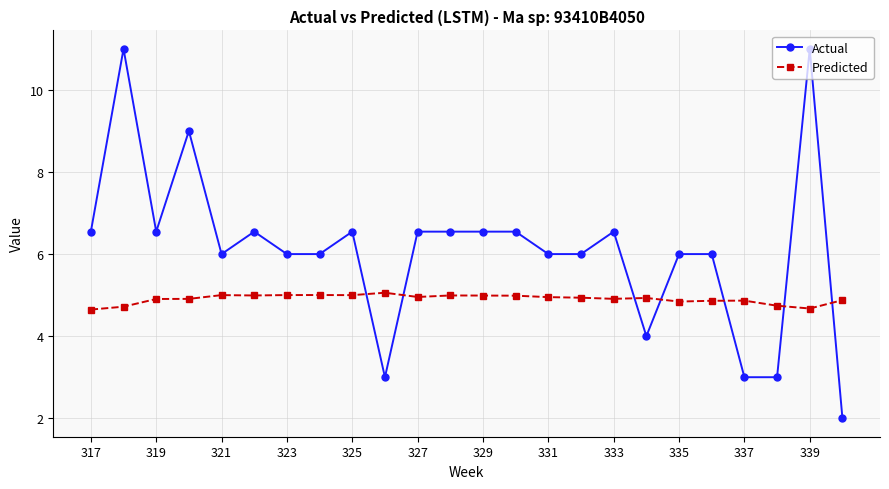

True or false: Actual has more than 1 interior local peaks.

True